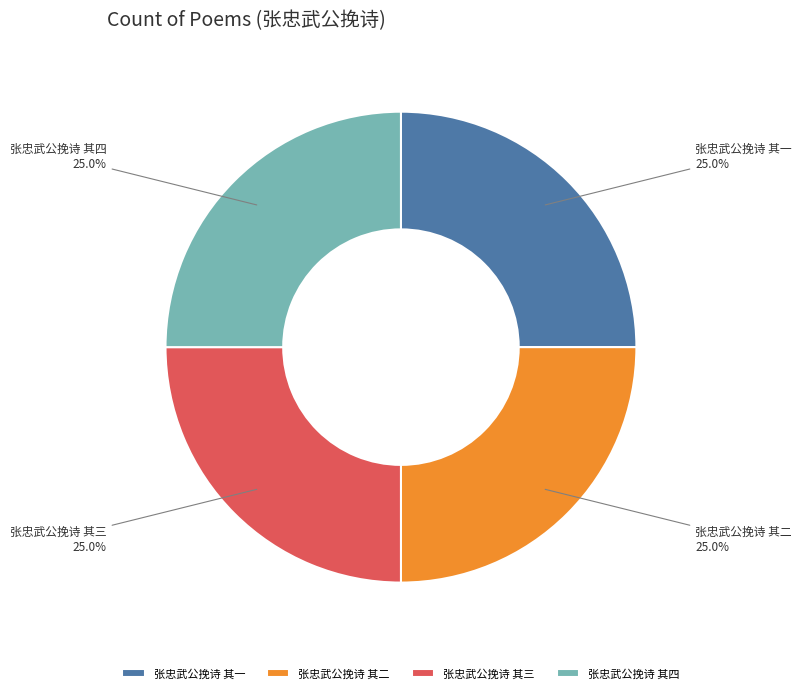

How much of the chart is everything except 张忠武公挽诗 其四?

75.0%